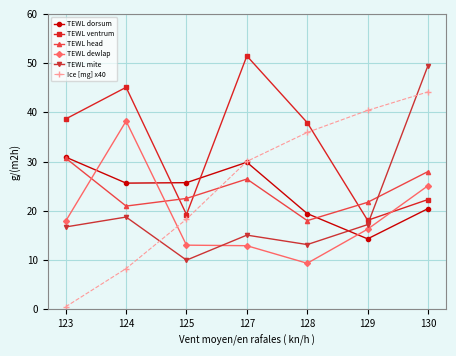

Which series has the widest spread of values?

Ice [mg] x40